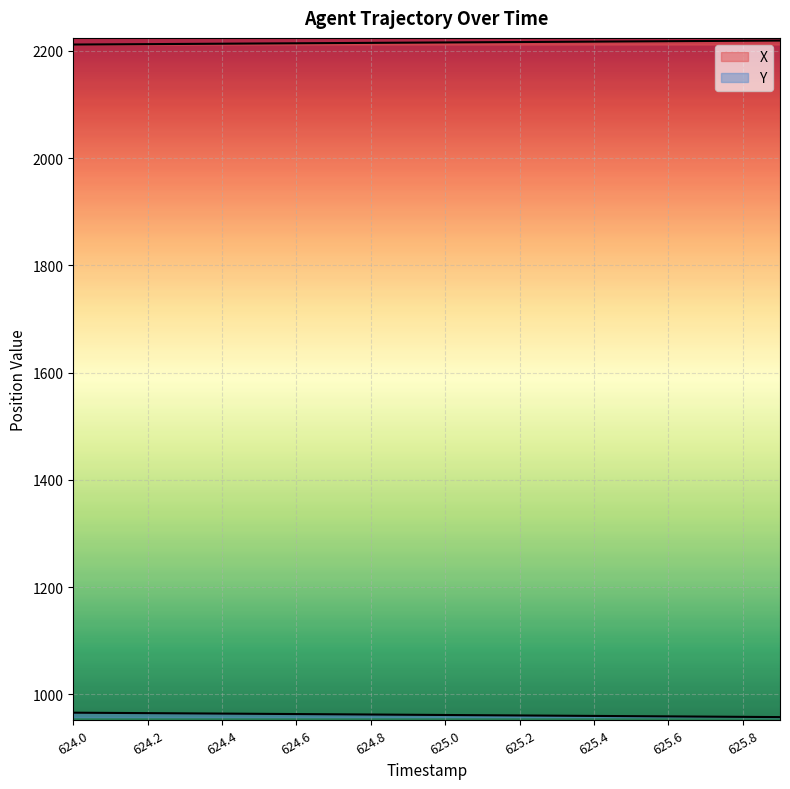

True or false: Y and X cross at least once.

False